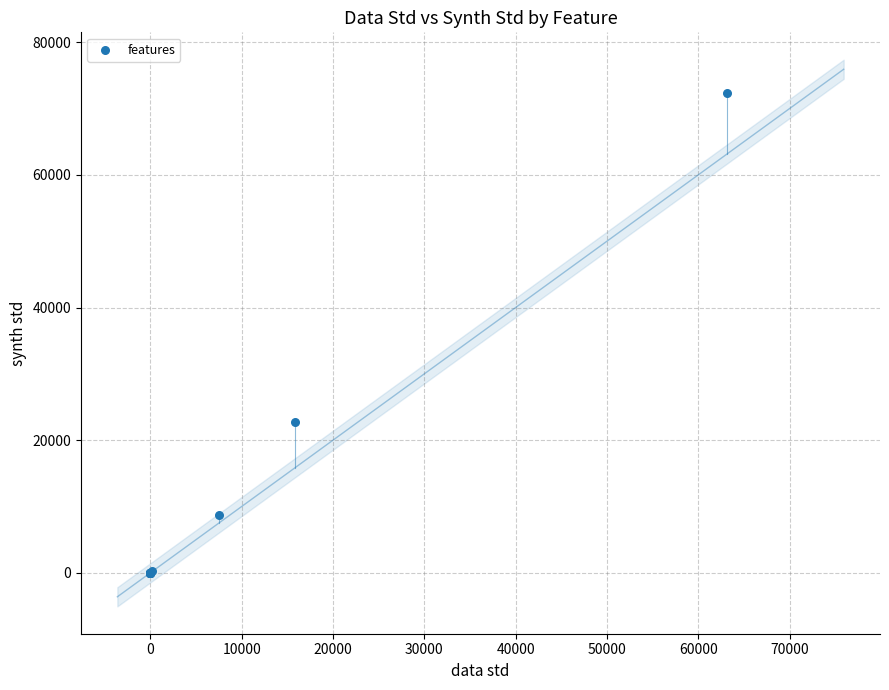

What Y value in the scatter plot is closest to 36156?

22752.7